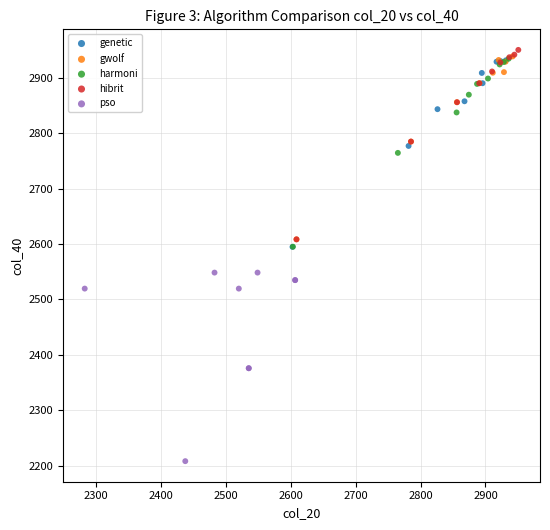

Which series reaches the minimum Y coordinate?

pso